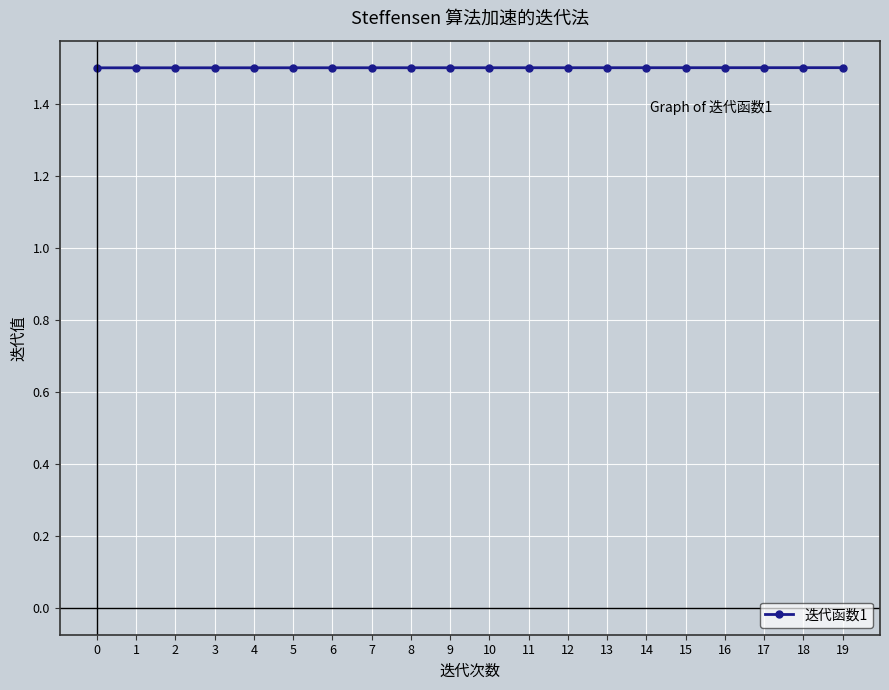

Does the chart display data point markers on the line(s)?

Yes